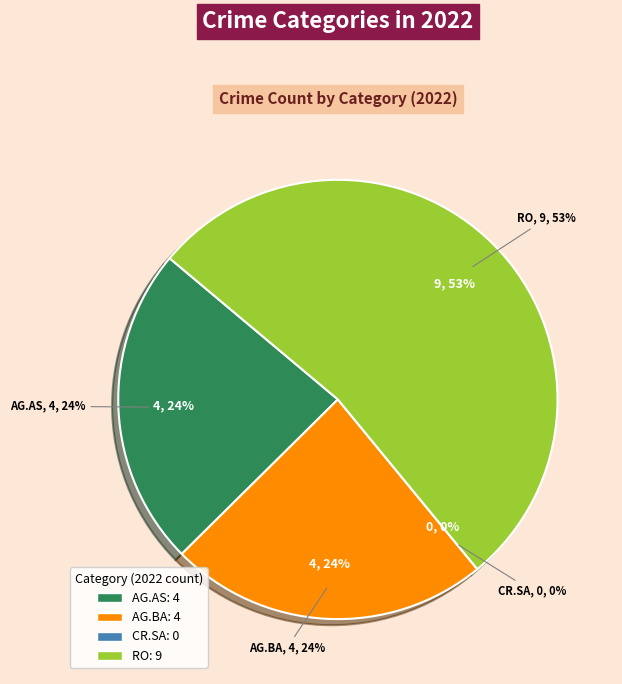

Which slice represents more than half of the pie?

Robbery